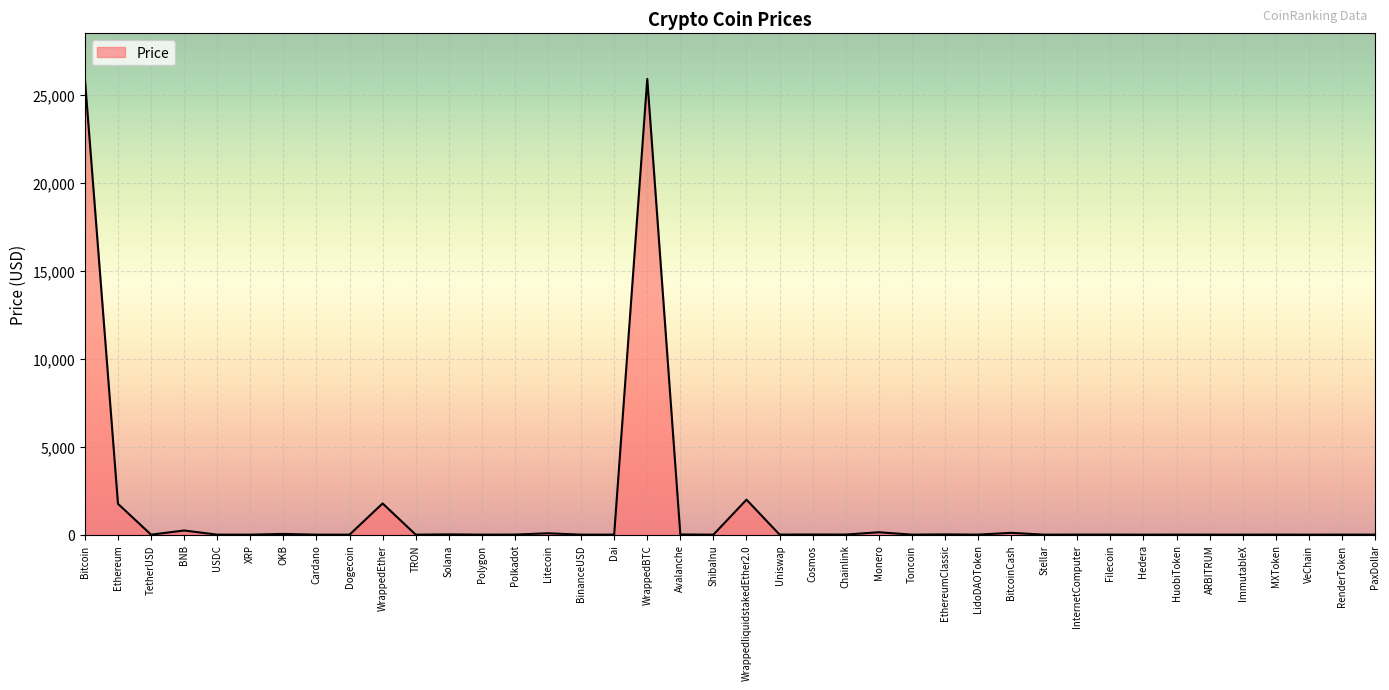

What is the average value?

1449.0